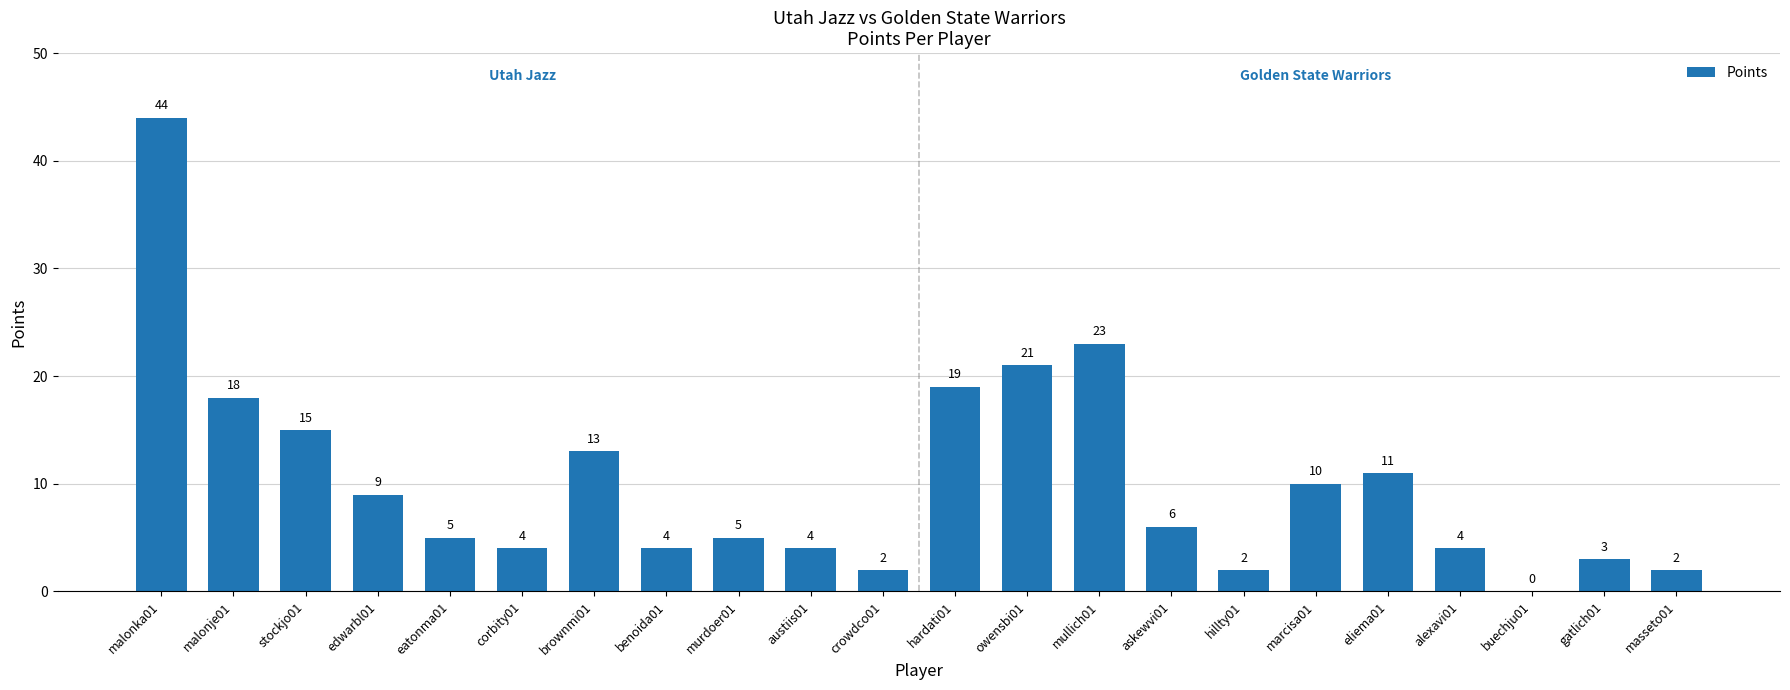

What is the sum of all values?

224